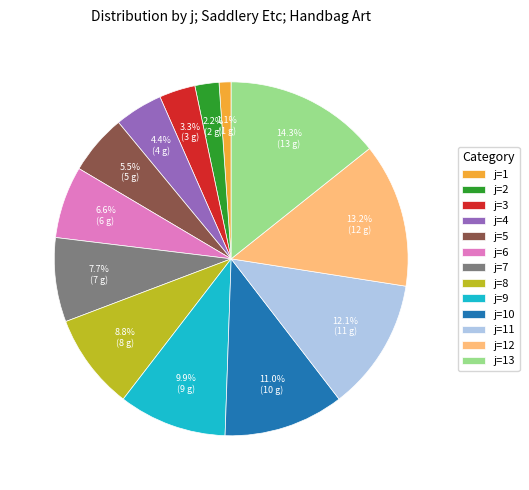

What is the ratio of the value at j=8 to the value at j=12?

0.7